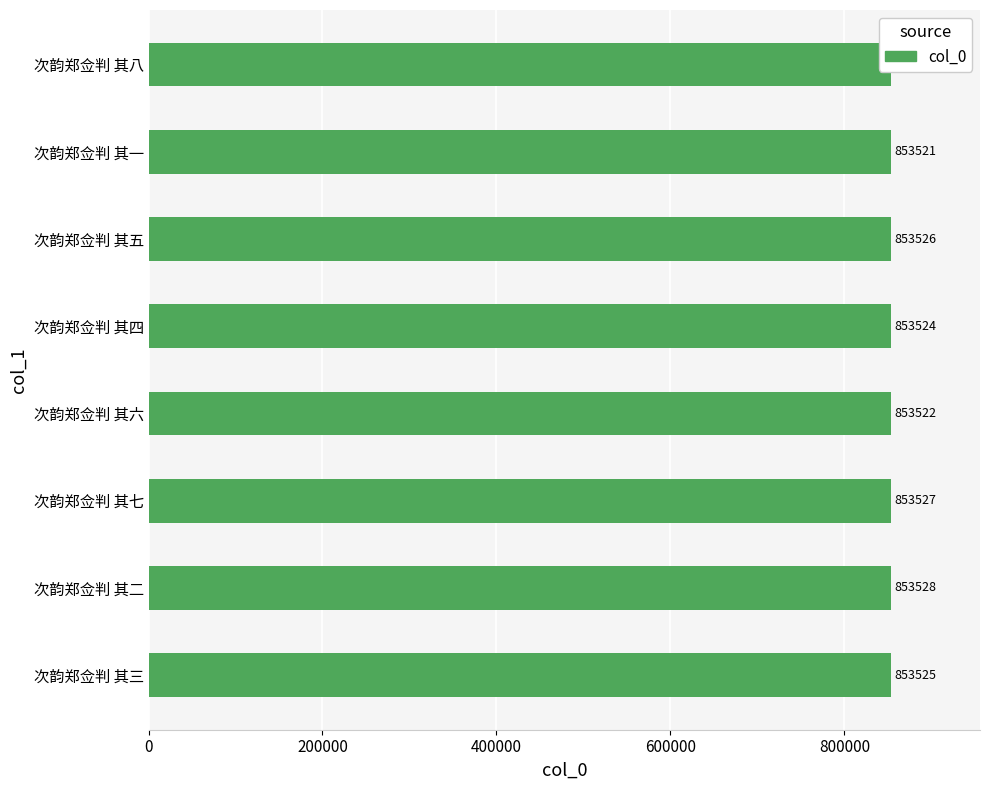

True or false: the data shows 1115232 at 次韵郑佥判 其六.

False